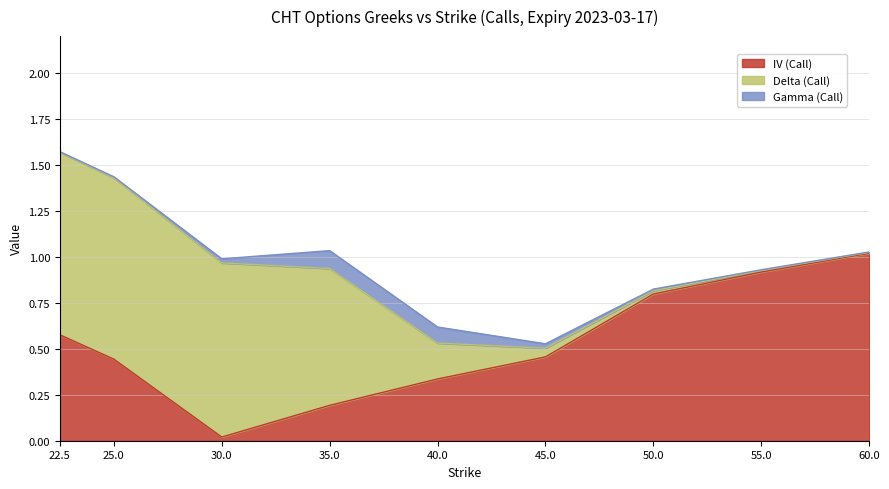

Reading left to right, transcribe all the data shown in this chart.

IV (Call): 22.5=0.6	25.0=0.4	30.0=0.0	35.0=0.2	40.0=0.3	45.0=0.5	50.0=0.8	55.0=0.9	60.0=1.0
Delta (Call): 22.5=1.0	25.0=1.0	30.0=0.9	35.0=0.7	40.0=0.2	45.0=0.0	50.0=0.0	55.0=0.0	60.0=0.0
Gamma (Call): 22.5=0.0	25.0=0.0	30.0=0.0	35.0=0.1	40.0=0.1	45.0=0.0	50.0=0.0	55.0=0.0	60.0=0.0